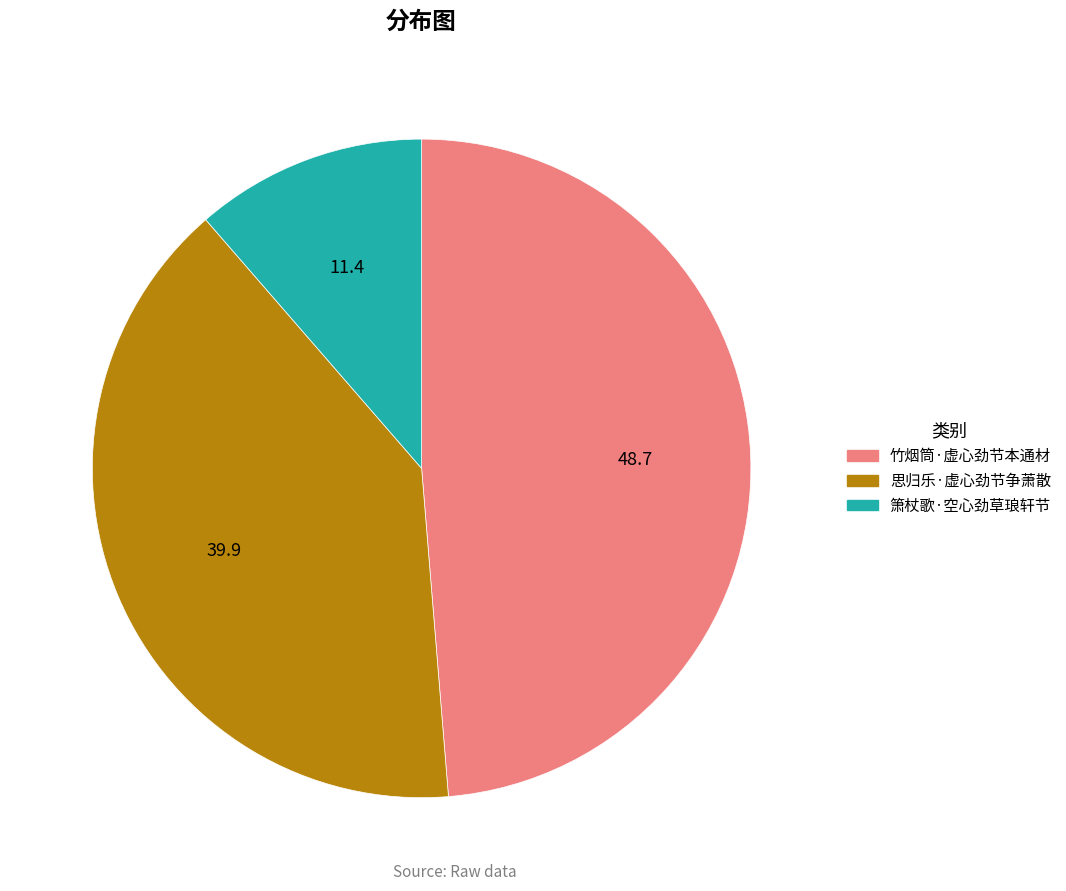

How many segments does this pie chart have?

3